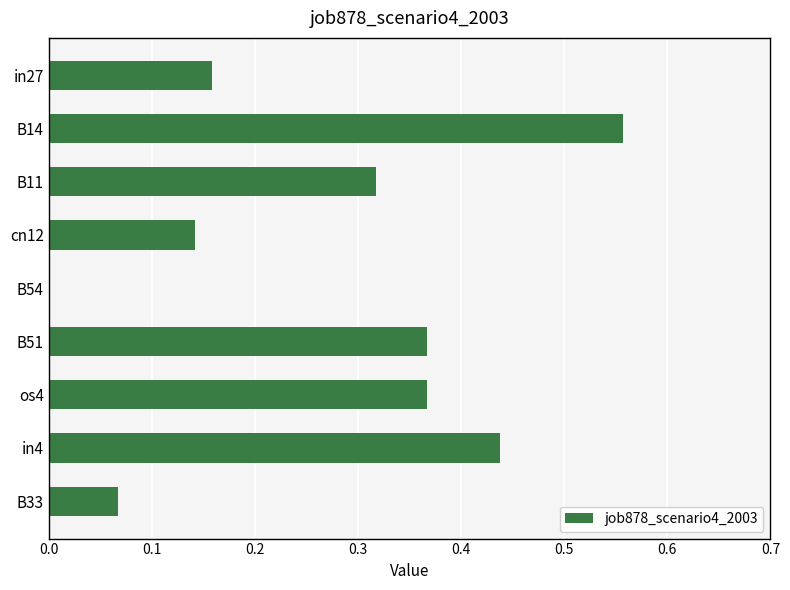

Between B14 and in4, which is larger?

B14